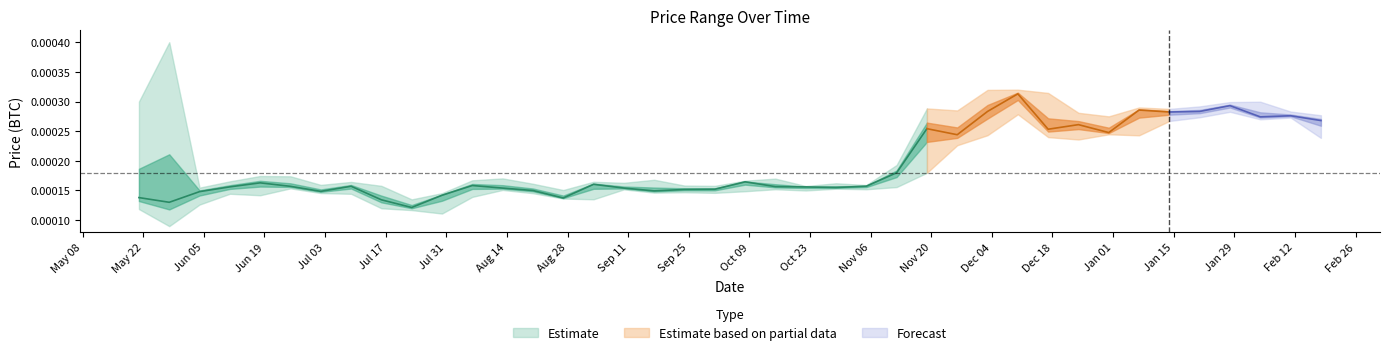

Between 1526860800 and 1529280000, which series saw the biggest shift?

high